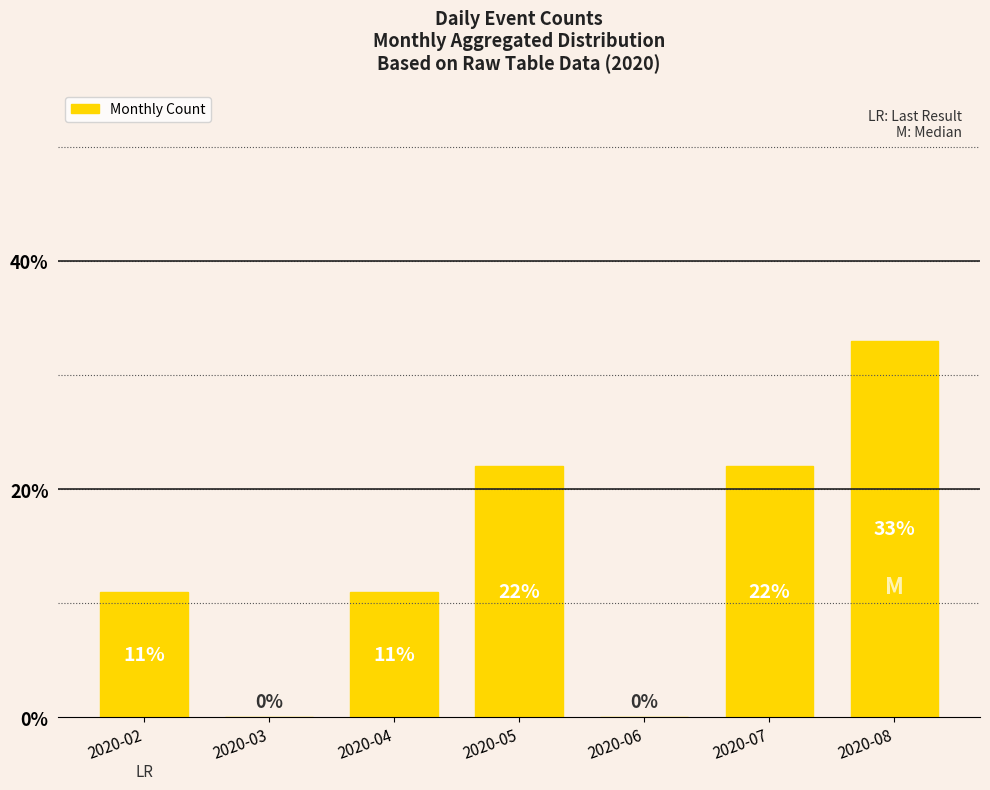

What is the difference between the values at 2020-08 and 2020-03?

33